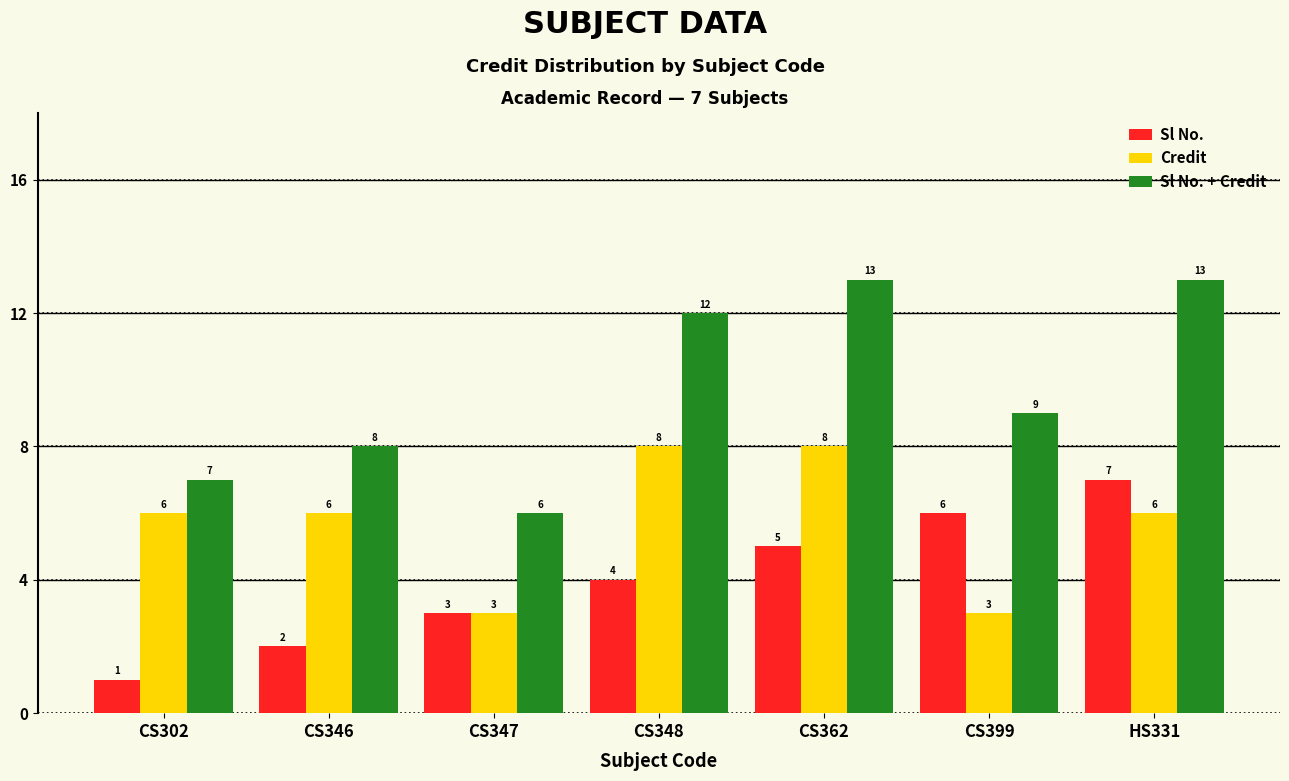

Which series changed the most between CS399 and HS331?

Sl No. + Credit